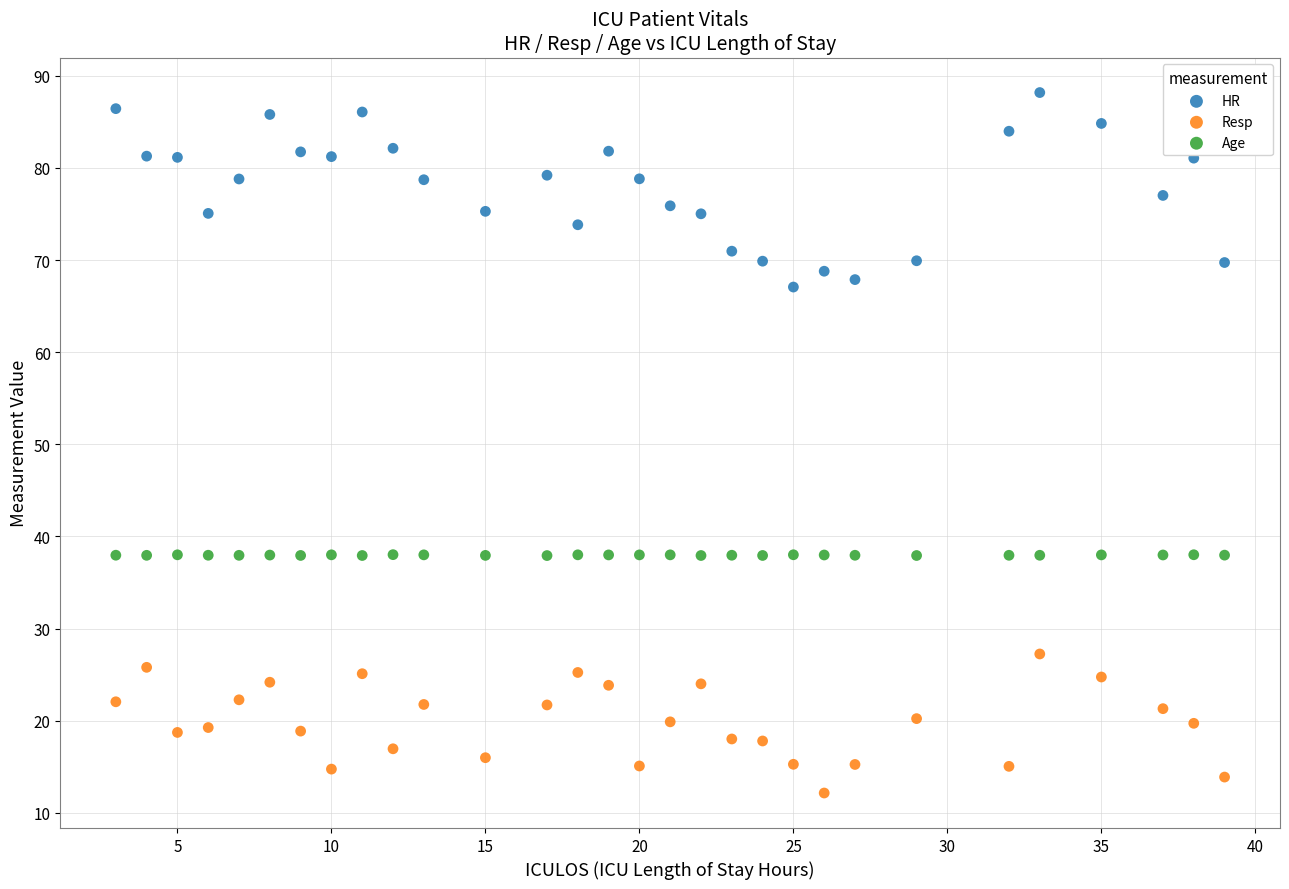

Across all data points, what is the range of X values (max minus min)?

36.0